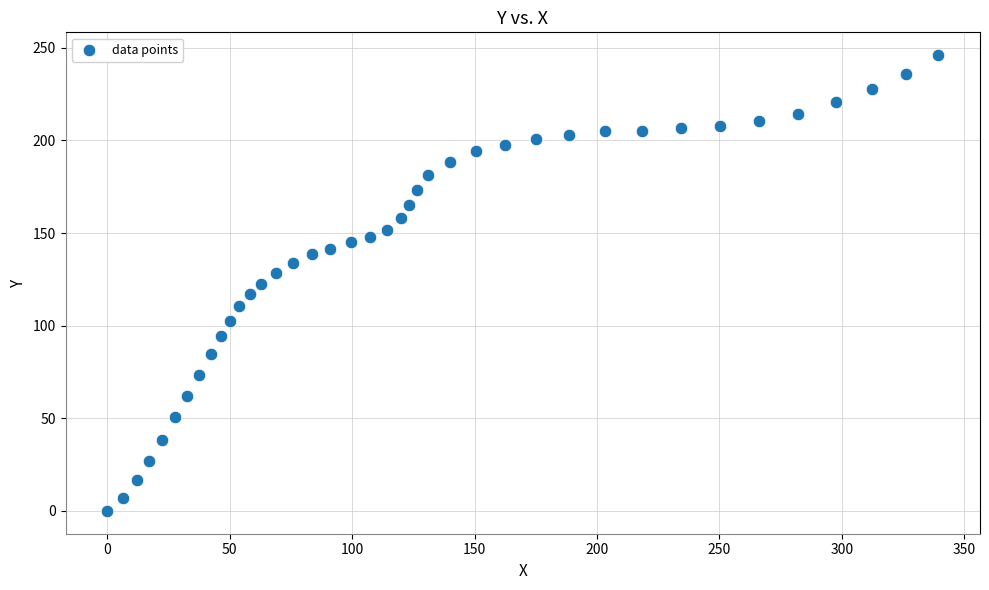

What is the range of Y values (max minus min)?

246.0